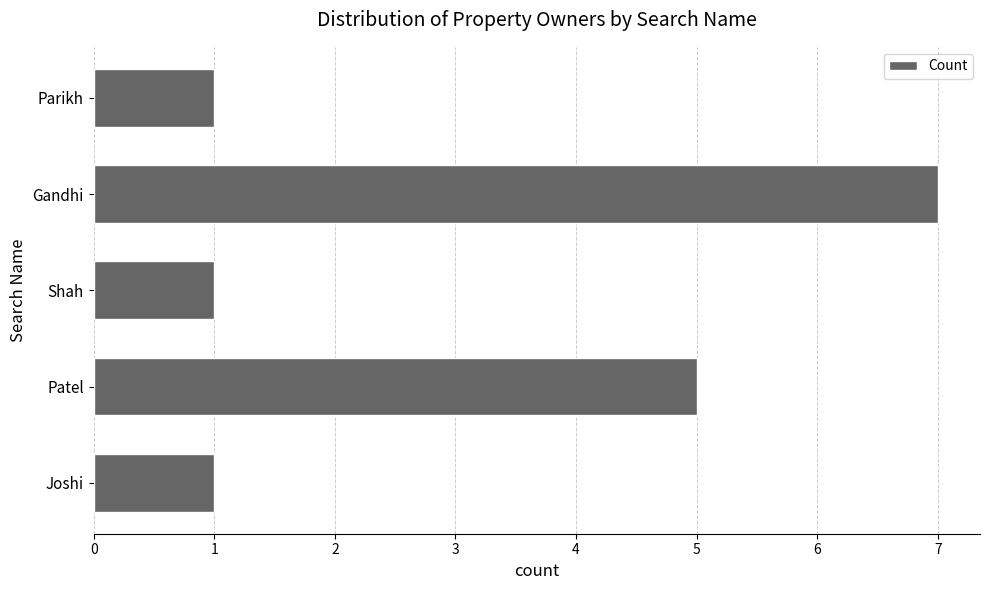

Reading top to bottom, extract all data points from this chart.

Parikh=1	Gandhi=7	Shah=1	Patel=5	Joshi=1